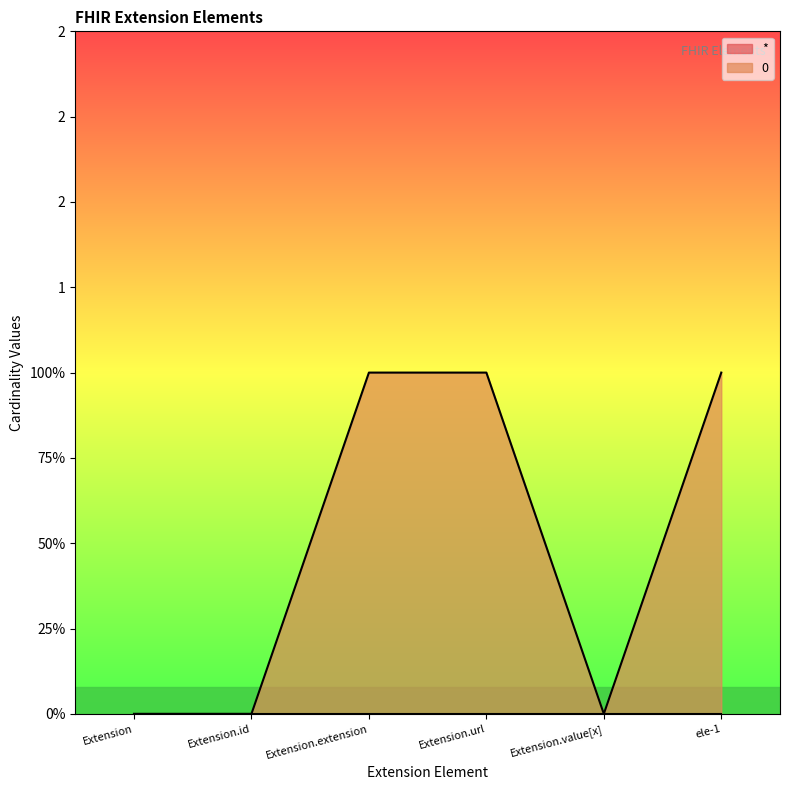

How many values are above zero?

3